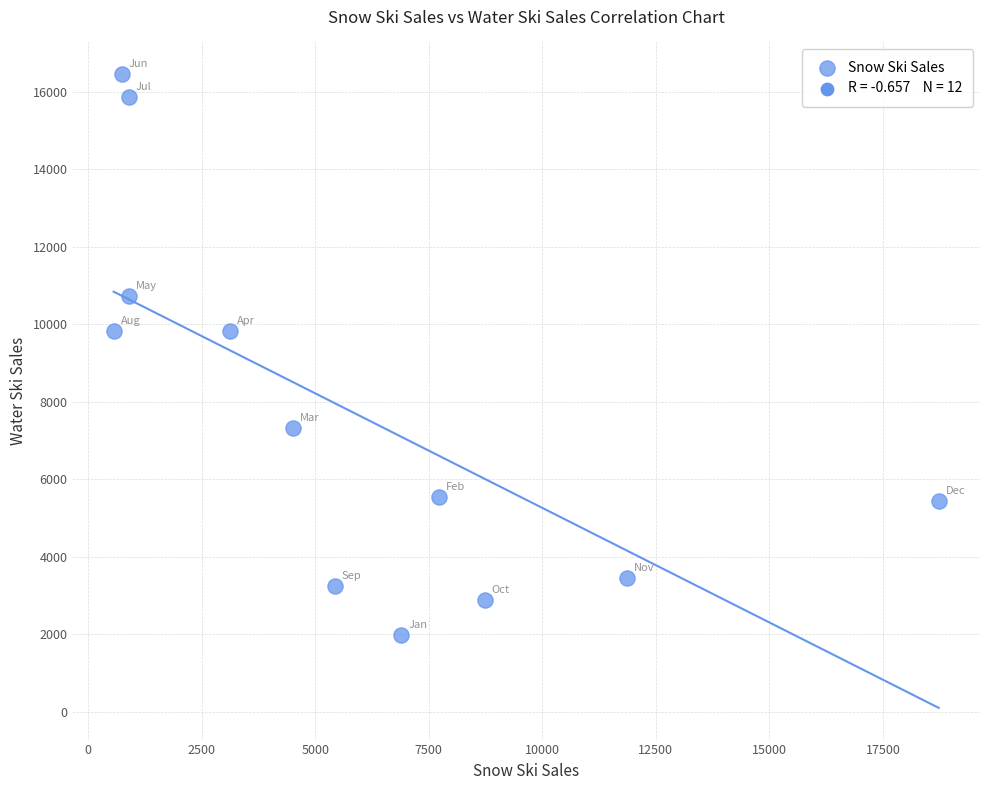

What is the range of X values (max minus min)?

18171